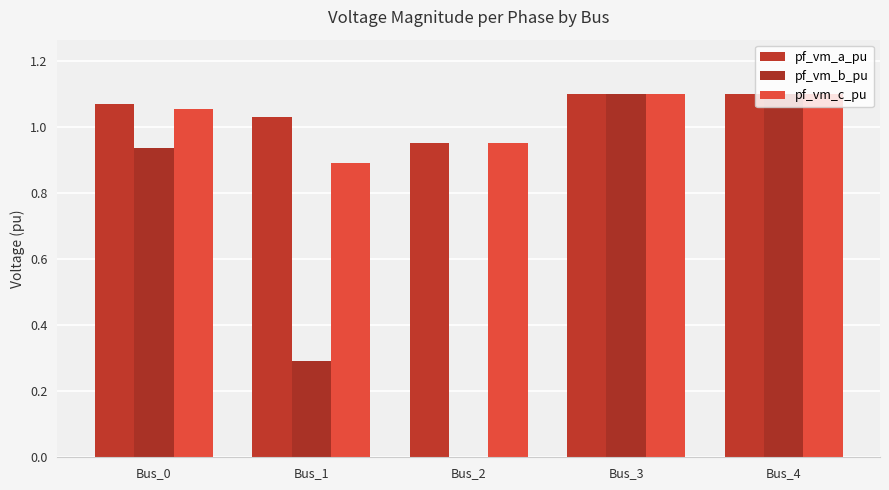

What is the difference between the maximum and minimum values in the pf_vm_b_pu series?

1.1